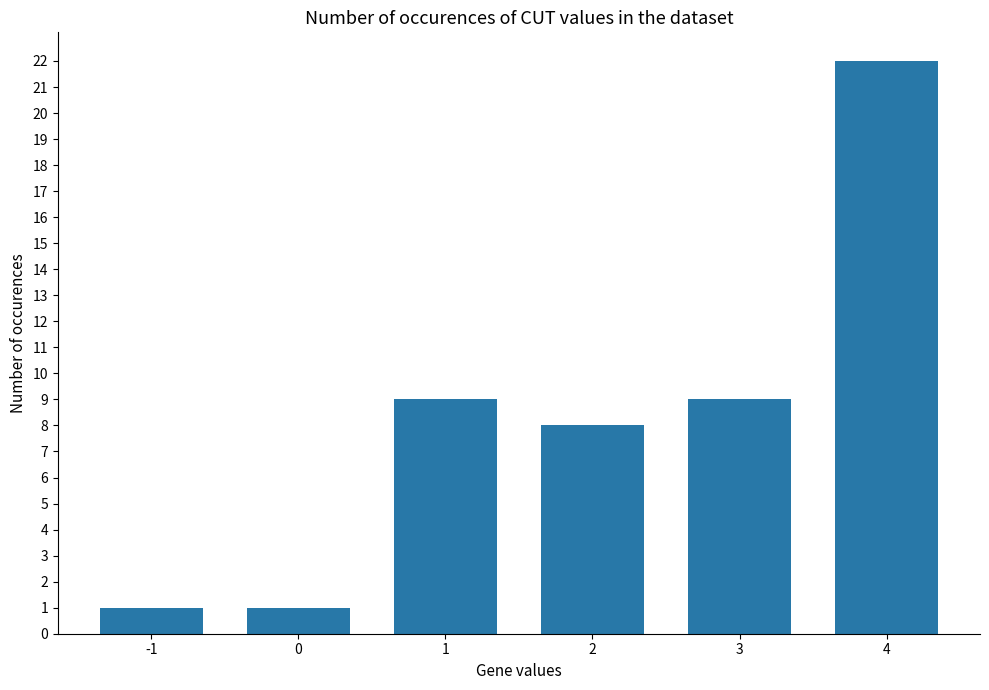

Is it true that the value at 2 is 4?

False